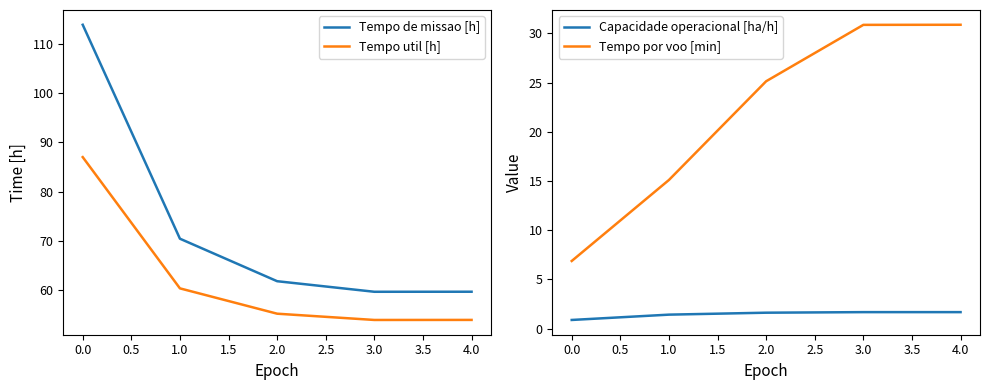

How many interior local valleys does the Tempo util [h] series have?

1